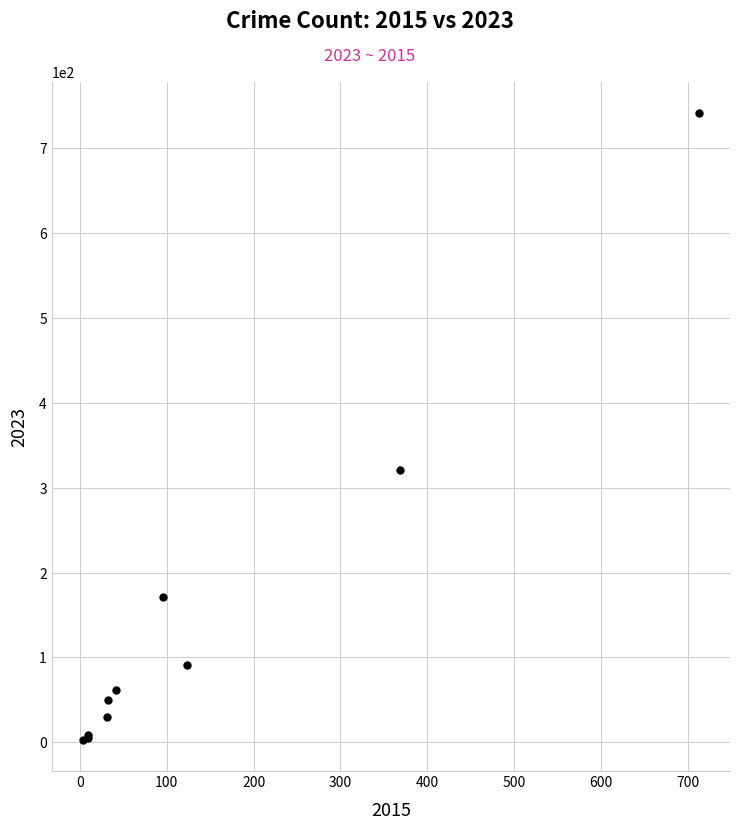

What Y value in the scatter plot is closest to 372?

321